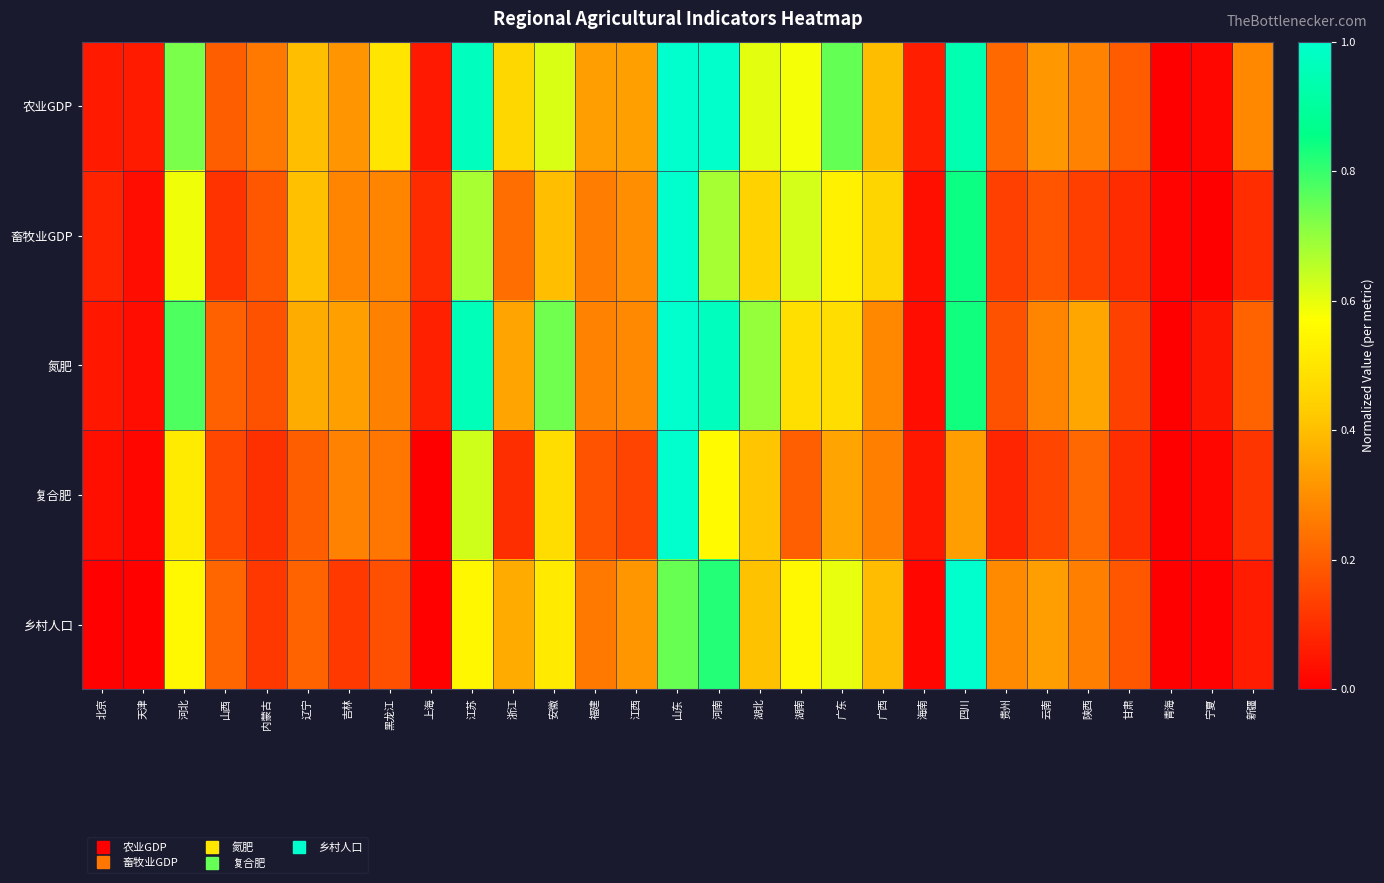

How many distinct data groups are displayed?

5